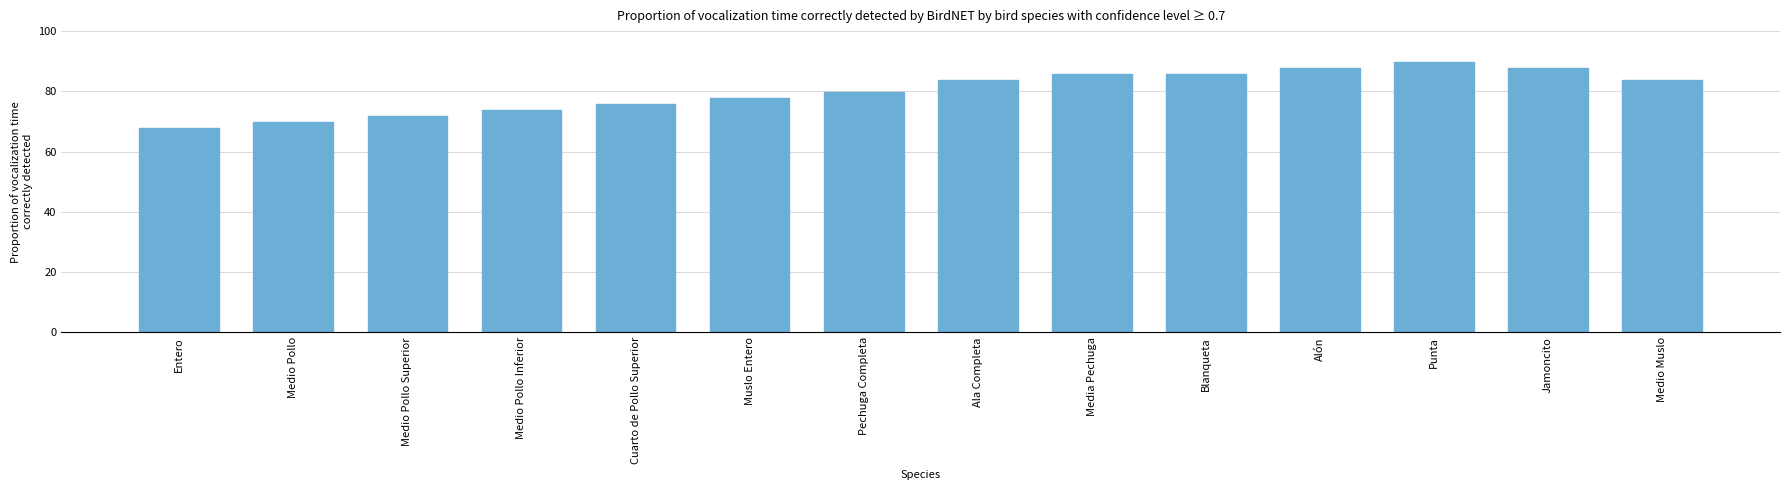

How many values are below 83?

7